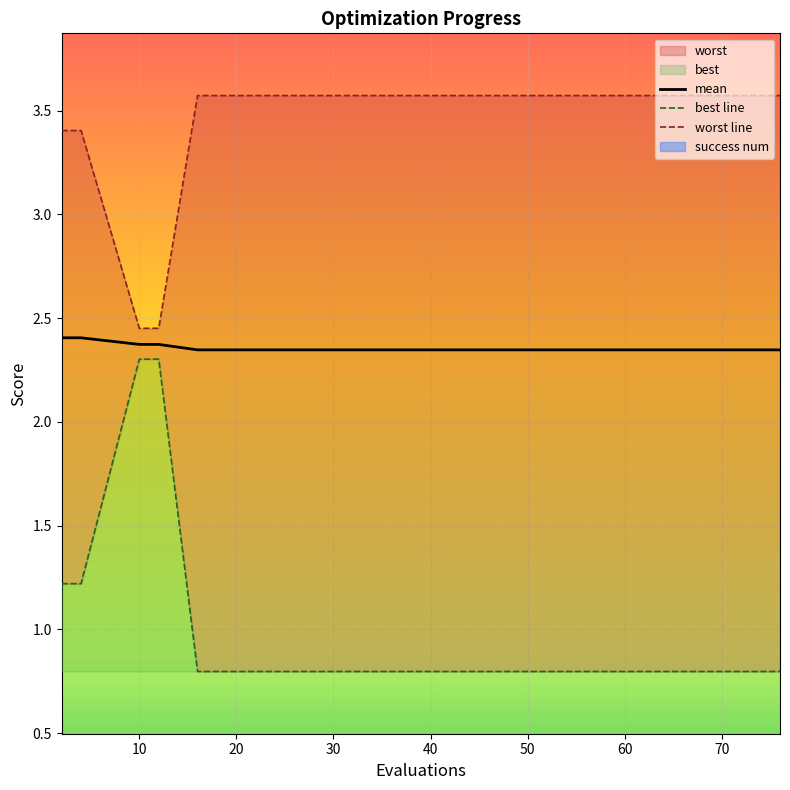

At which label does mean reach its peak?

2